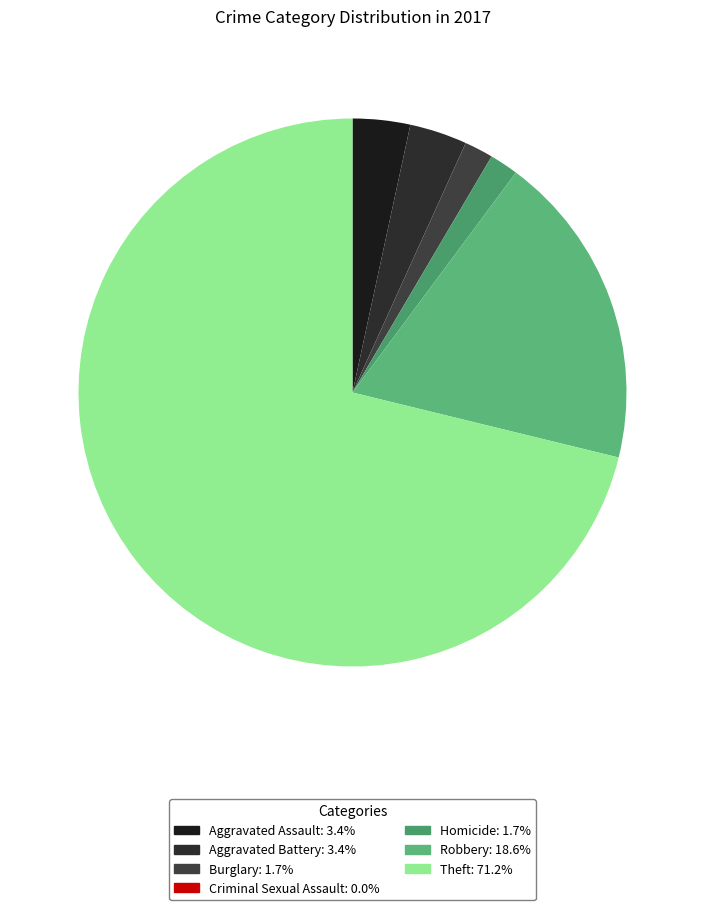

Is it true that Burglary is 11% of the pie?

False